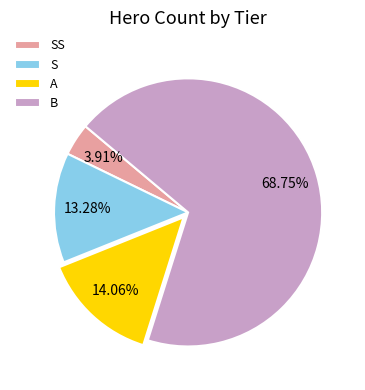

To the nearest percent, what is the combined percentage of S and A?

27%